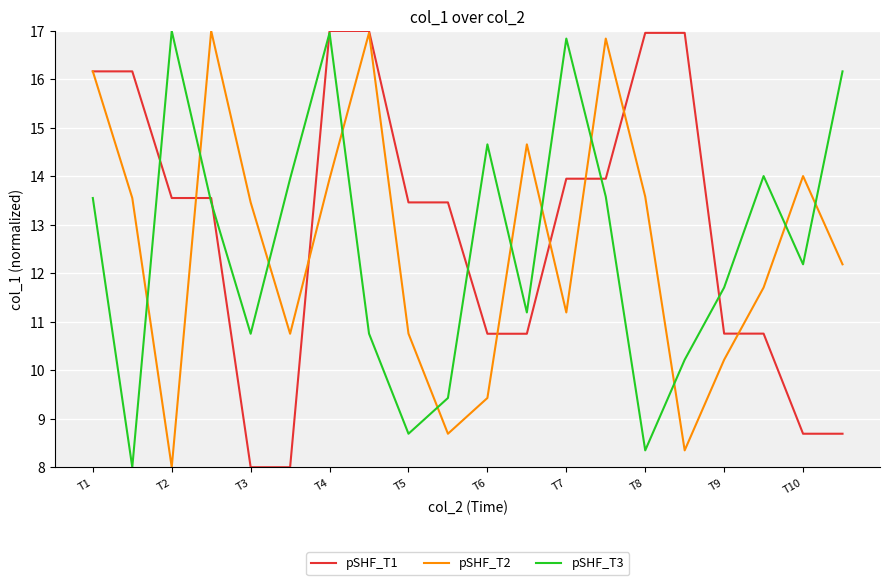

After their last crossing, which series has the higher values: pSHF_T3 or pSHF_T2?

pSHF_T3